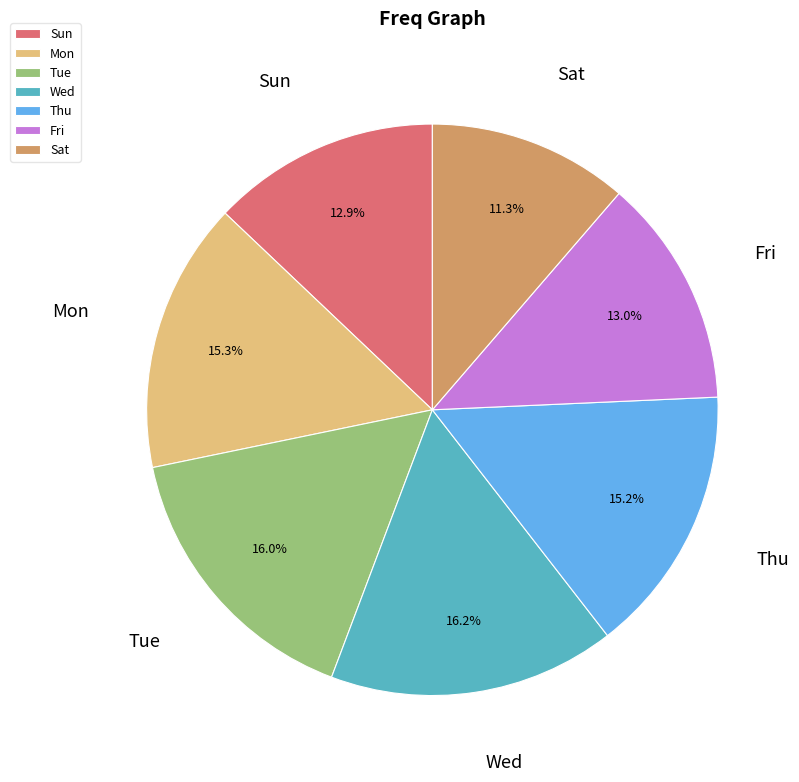

What is the smallest slice in the pie chart?

Sat